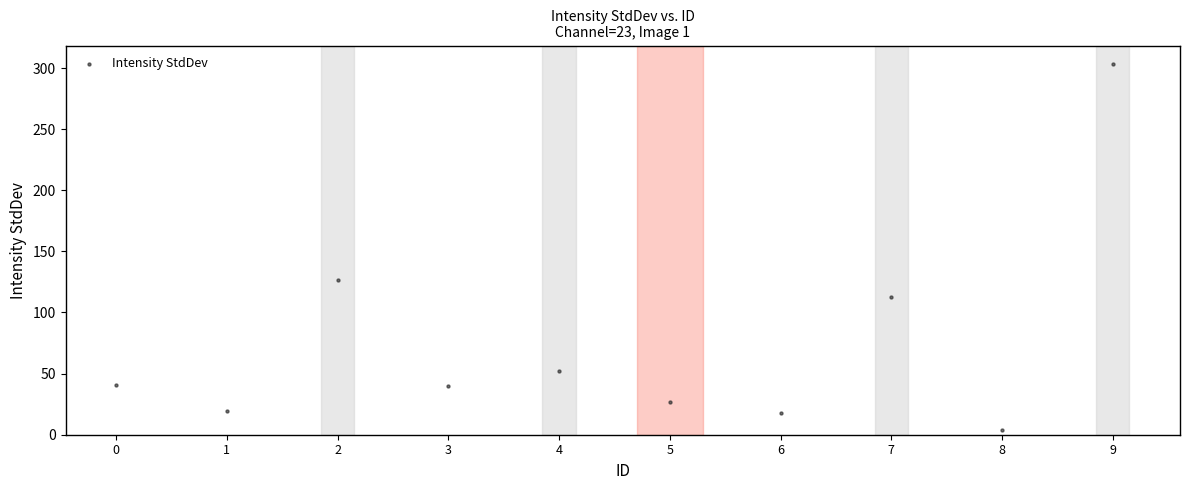

What is the range of Y values (max minus min)?

299.6